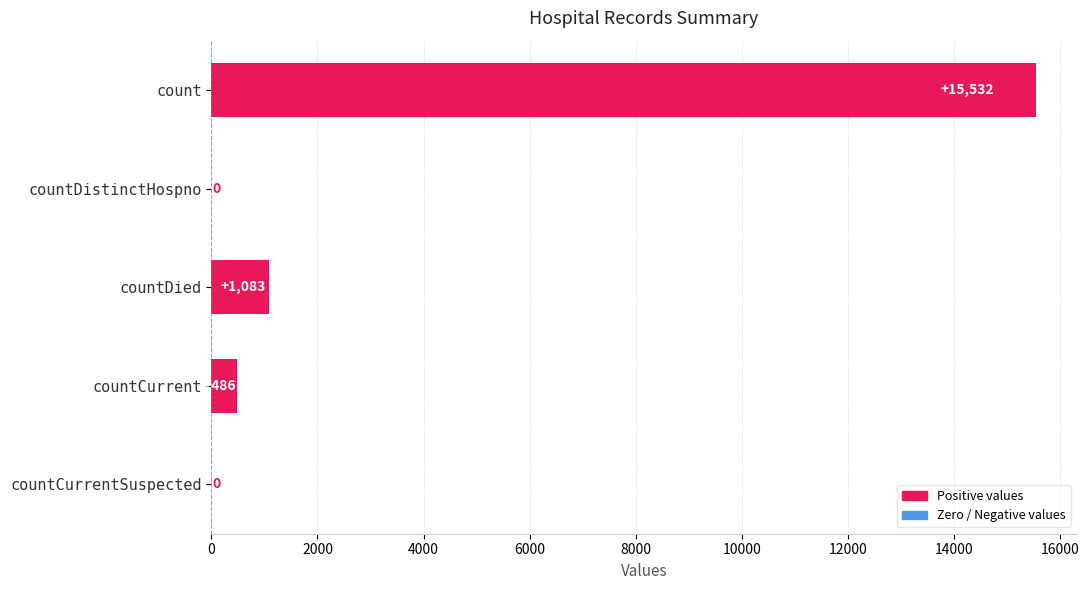

What is the average value?

3420